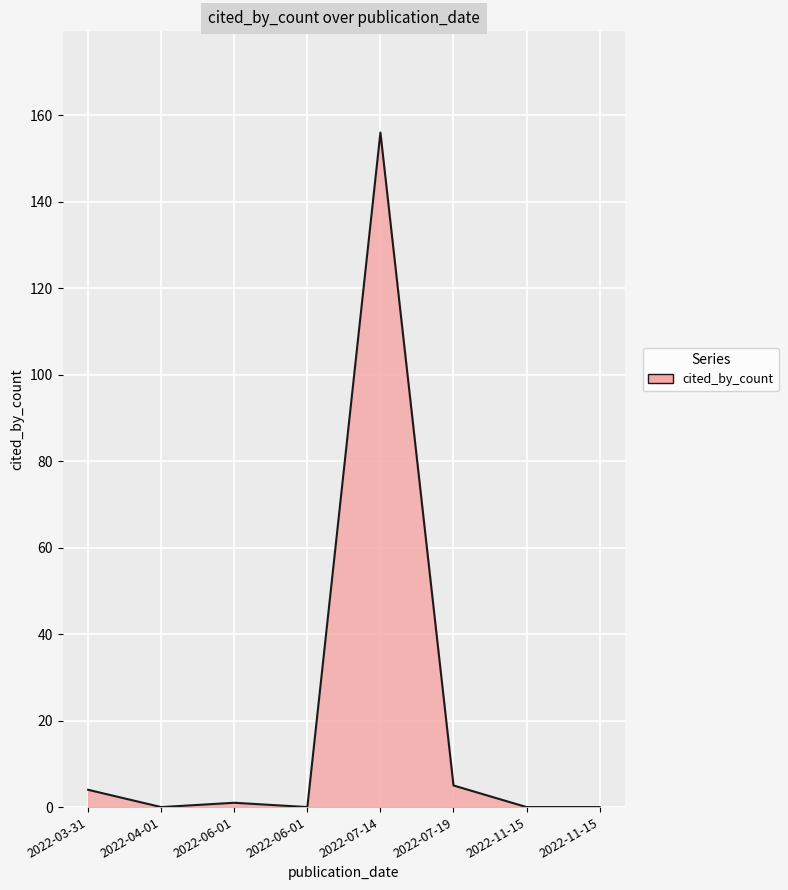

True or false: the data shows 73 at 2022-04-01.

False